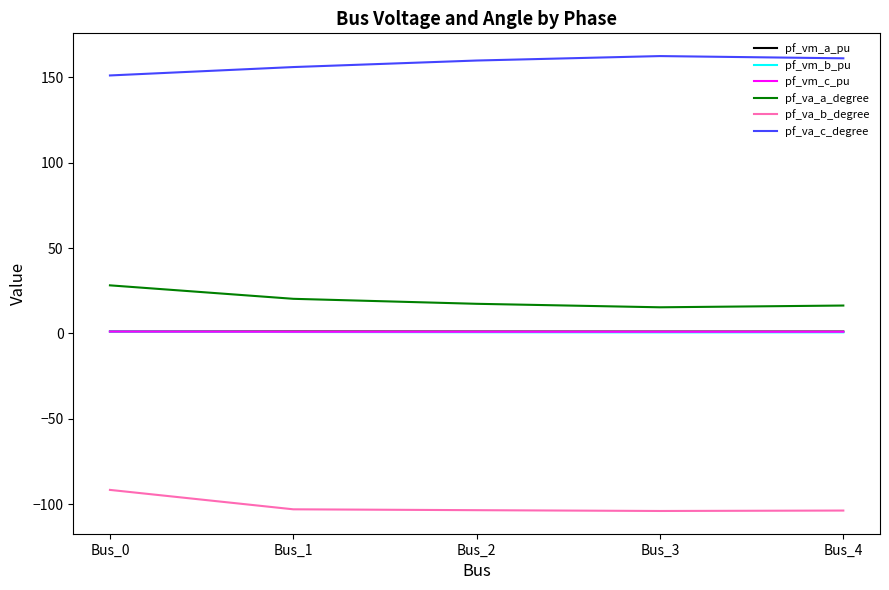

What is the difference between the highest and lowest values at Bus_0?

242.8